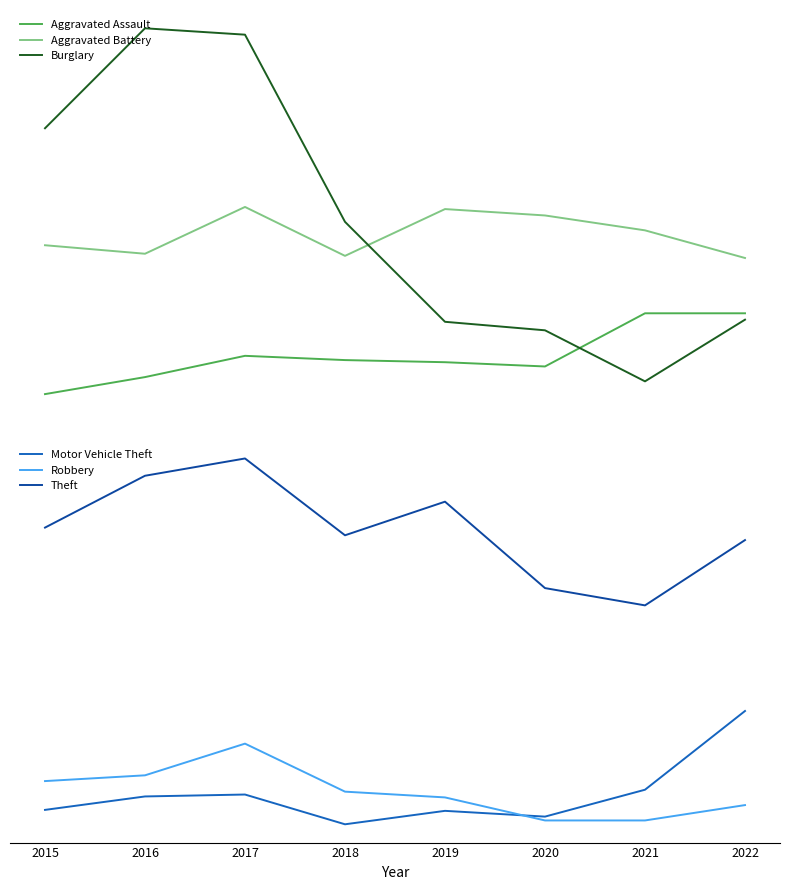

Which series ends up on top after the final intersection of Burglary and Aggravated Assault?

Aggravated Assault